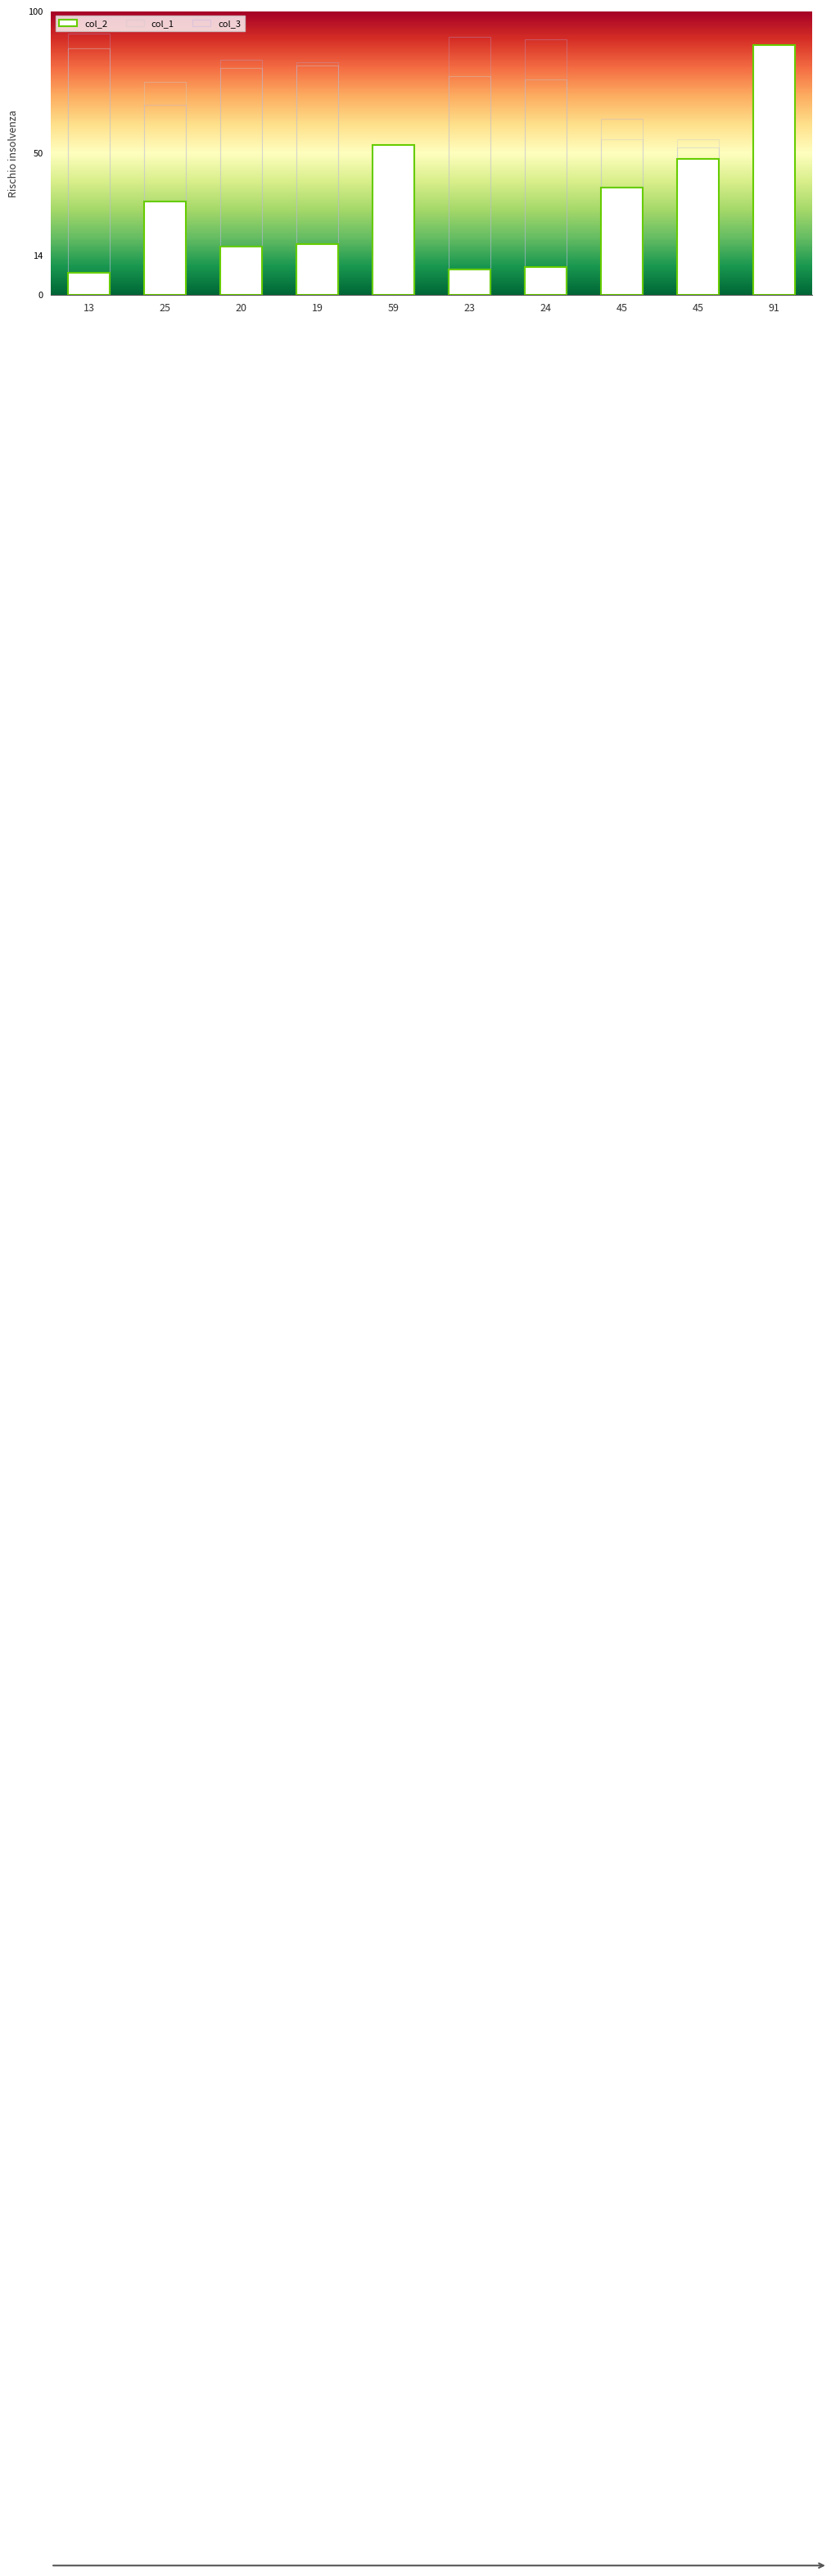

Rank the series at 59 from lowest to highest value.

col_1, col_3, col_2